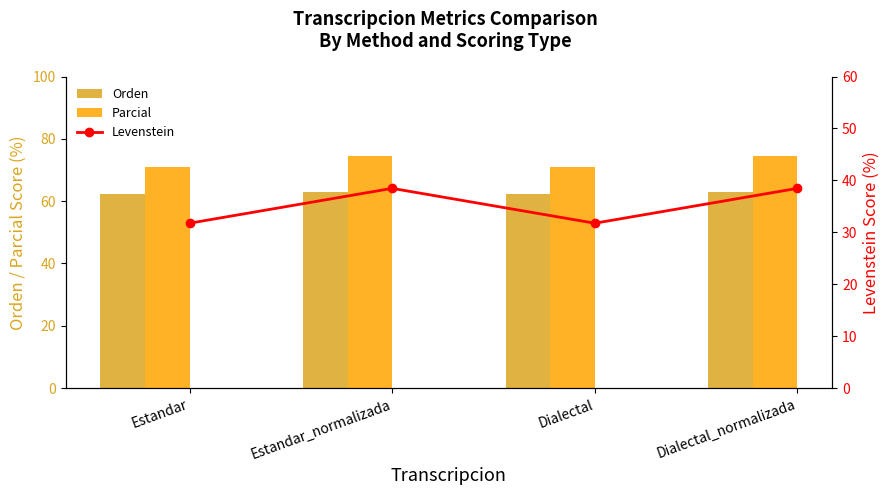

The Orden series shows 19.7 at Estandar. True or false?

False